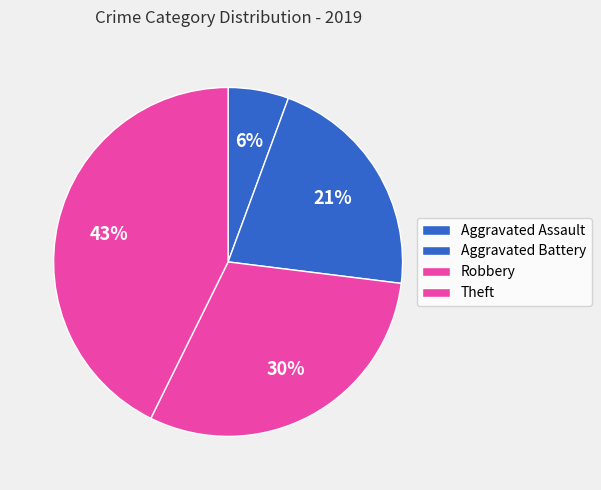

To the nearest percent, what is the difference between the Aggravated Battery and Robbery slice percentages?

9%